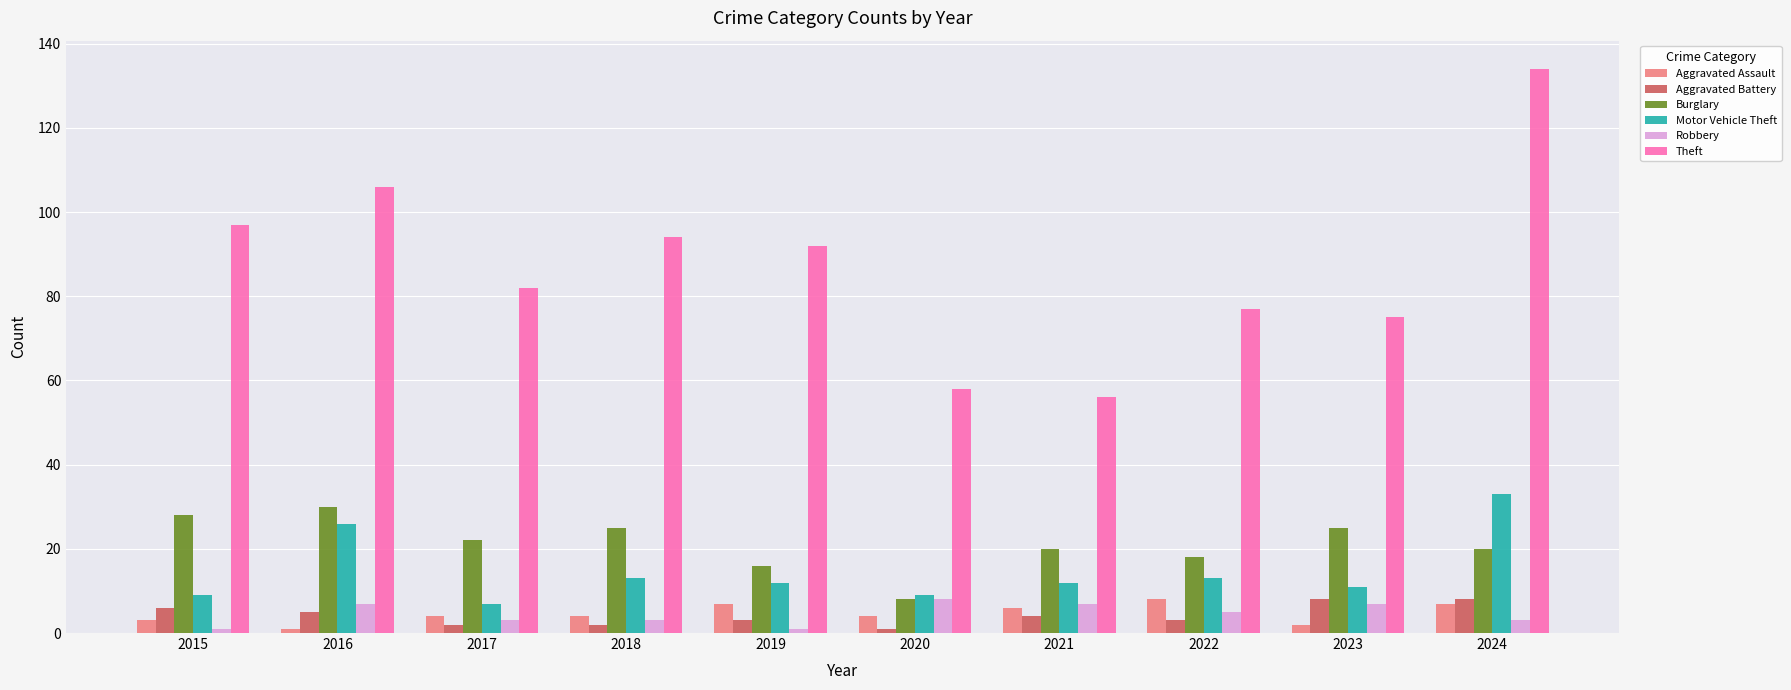

Reading left to right, extract all data points from this chart.

Aggravated Assault: 3	1	4	4	7	4	6	8	2	7
Aggravated Battery: 6	5	2	2	3	1	4	3	8	8
Burglary: 28	30	22	25	16	8	20	18	25	20
Motor Vehicle Theft: 9	26	7	13	12	9	12	13	11	33
Robbery: 1	7	3	3	1	8	7	5	7	3
Theft: 97	106	82	94	92	58	56	77	75	134